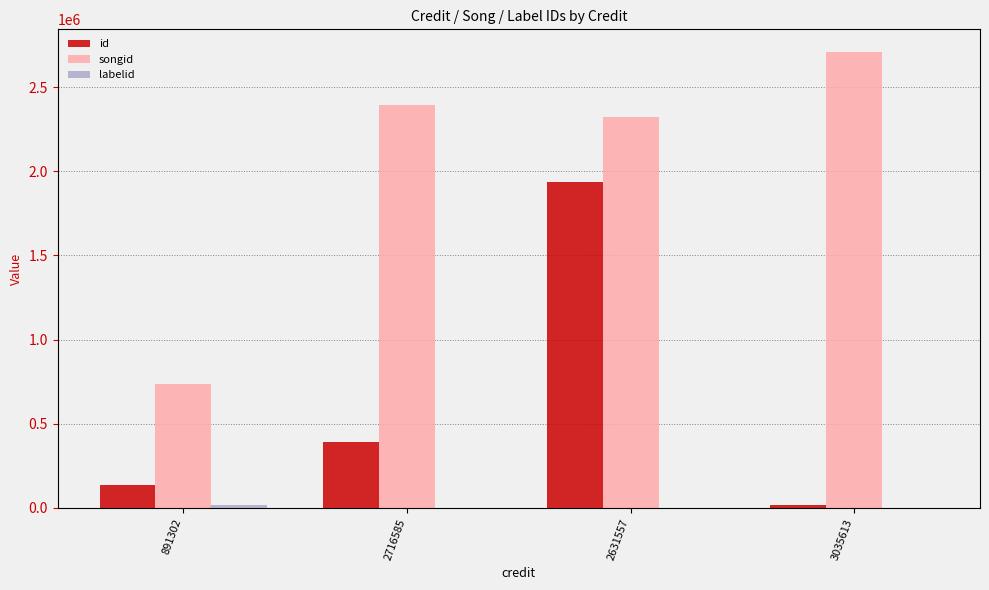

How many bars are there in total?

12